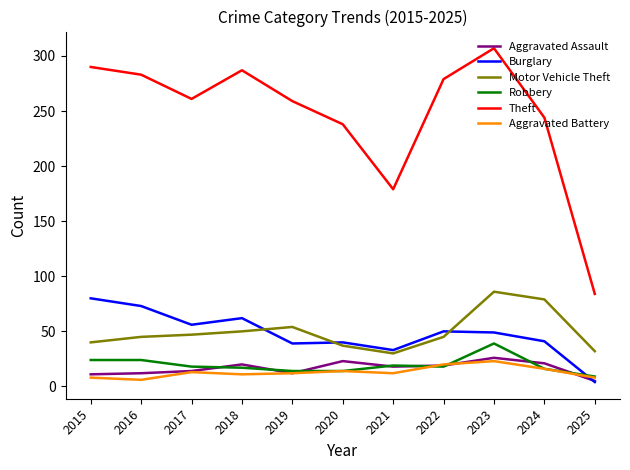

What is the sum of the Motor Vehicle Theft values at 2020 and 2015?

77